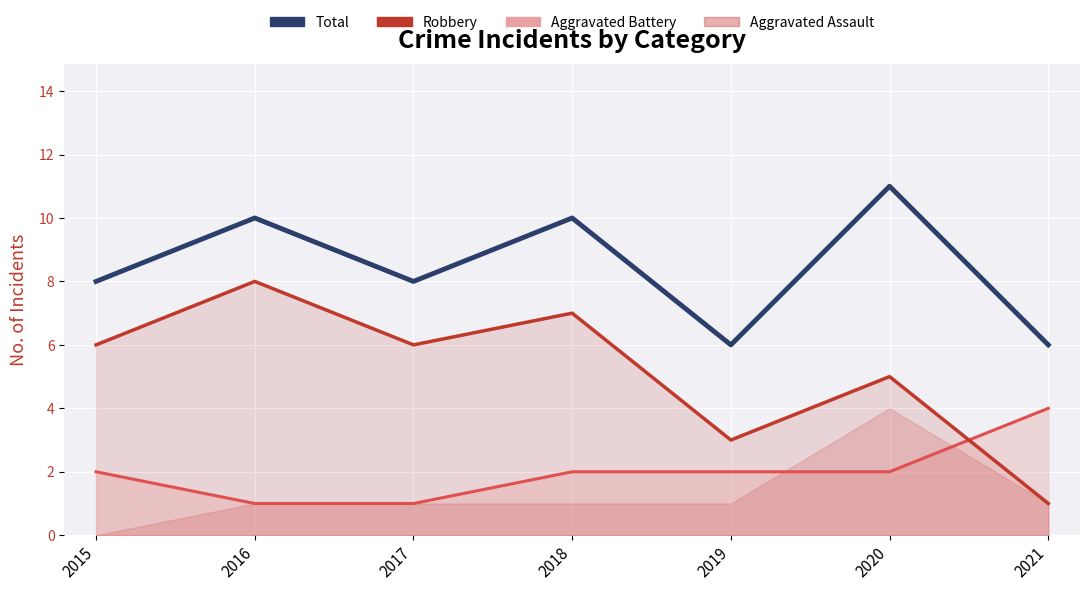

At which label does the data first exceed 8?

2016